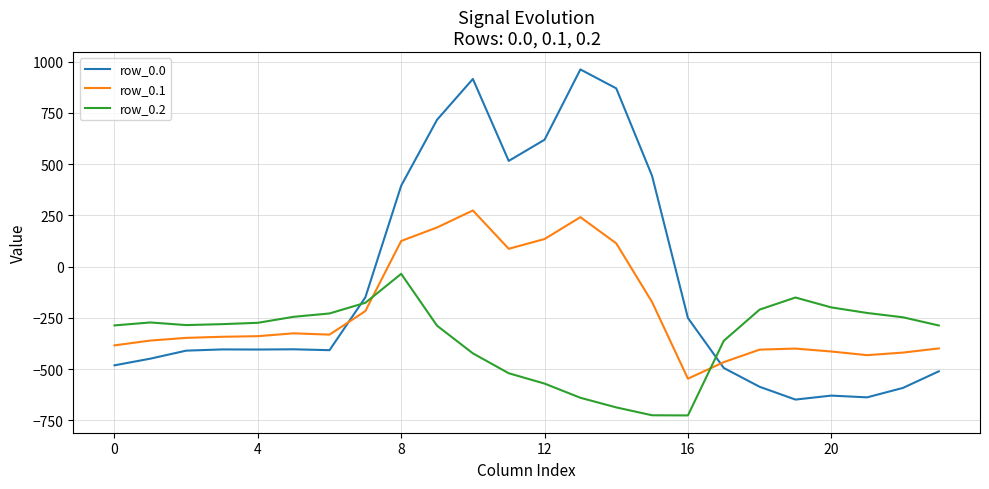

What is the greatest value displayed?

962.7